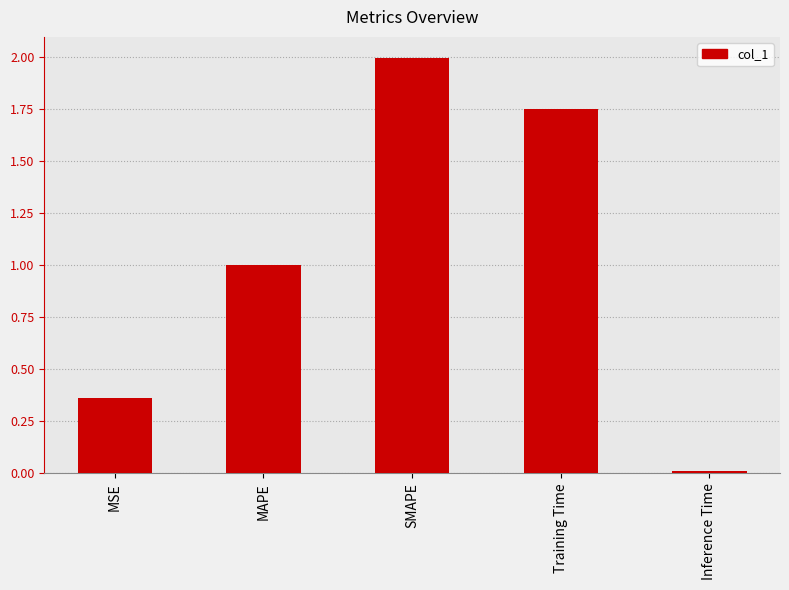

What is the label of the 1st bar from the right?

Inference Time